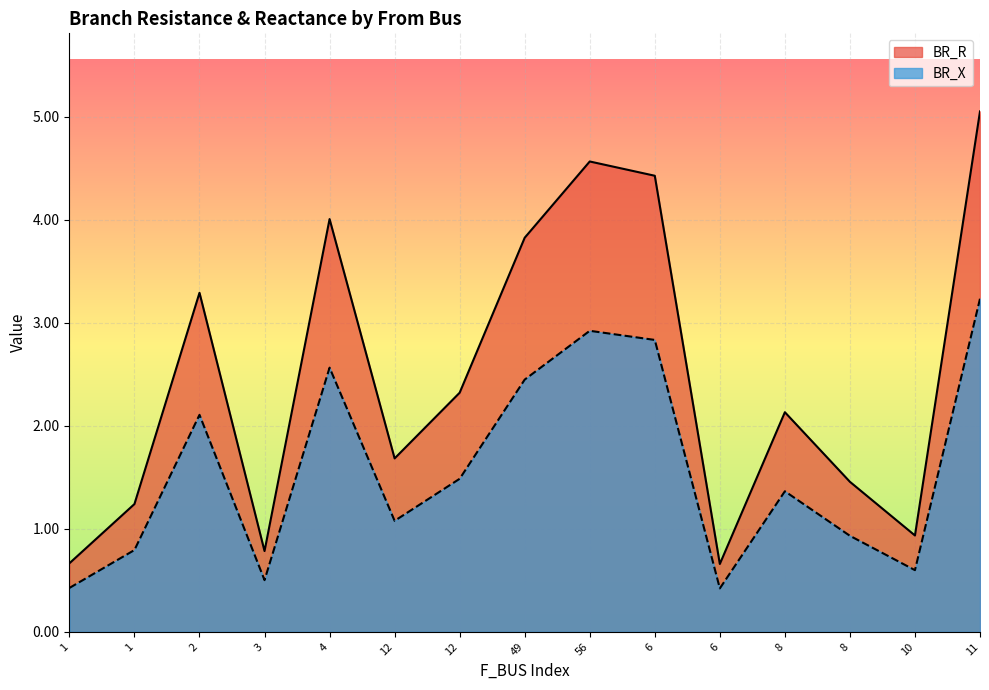

What is the difference between the maximum and minimum values in the BR_R series?

4.4